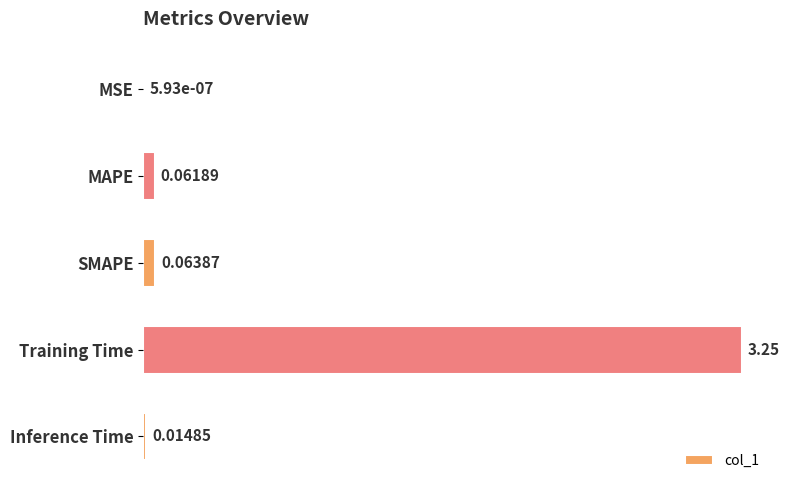

Between MAPE and SMAPE, which is larger?

SMAPE